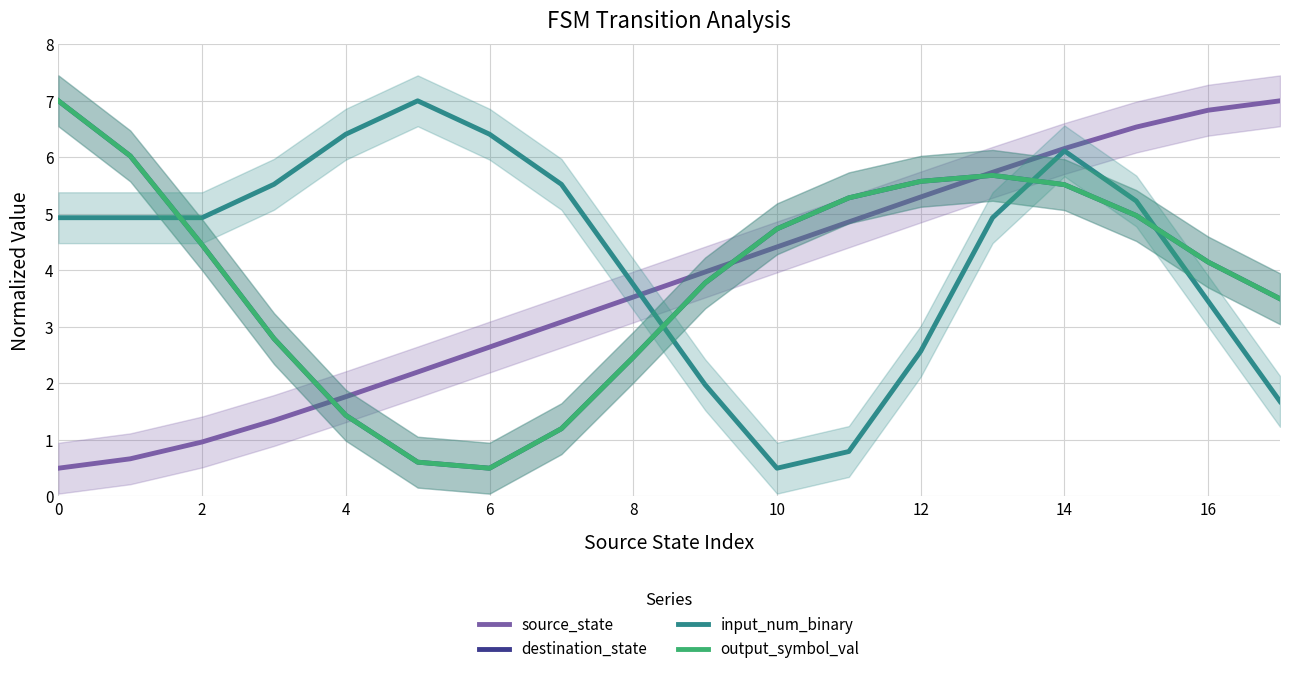

Does the chart display data point markers on the line(s)?

No